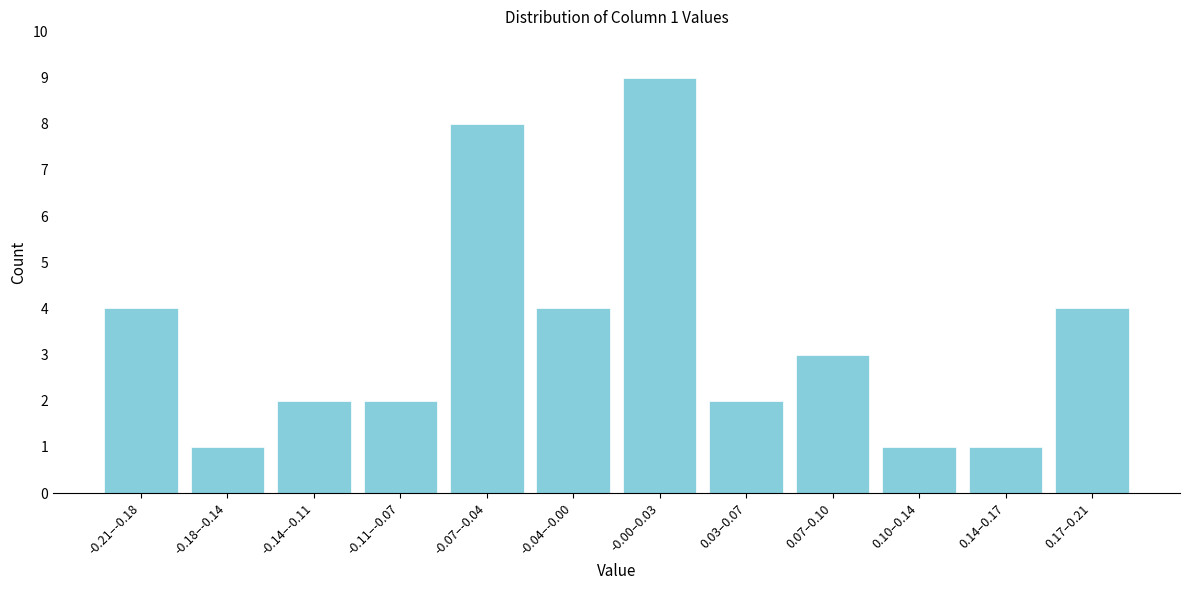

Reading left to right, list all the values displayed in this chart.

4	1	2	2	8	4	9	2	3	1	1	4